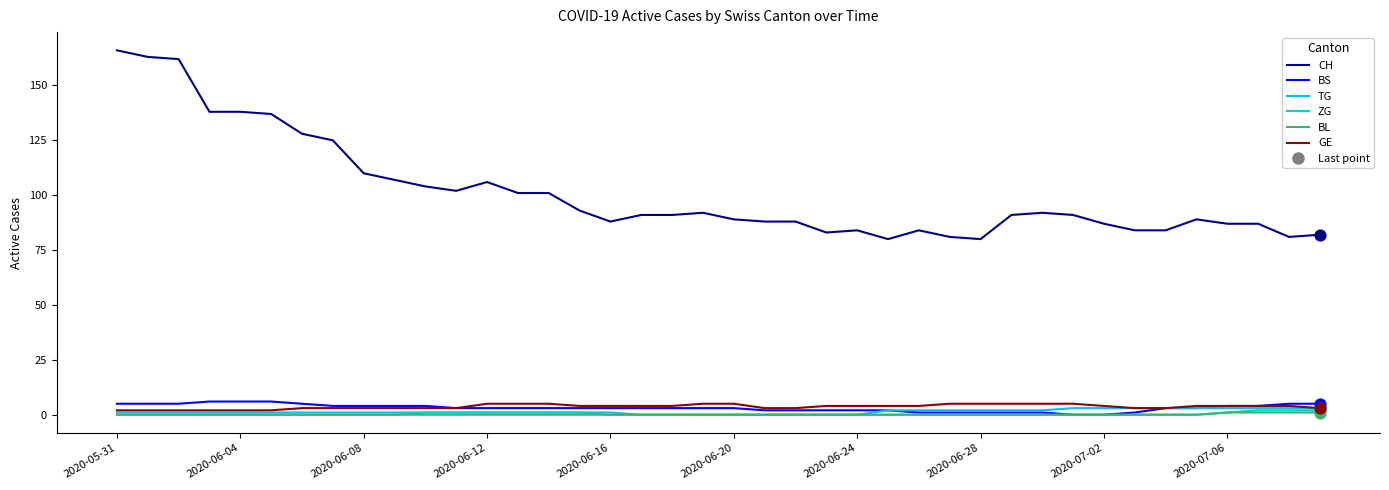

What is the lowest value of the CH series?

80